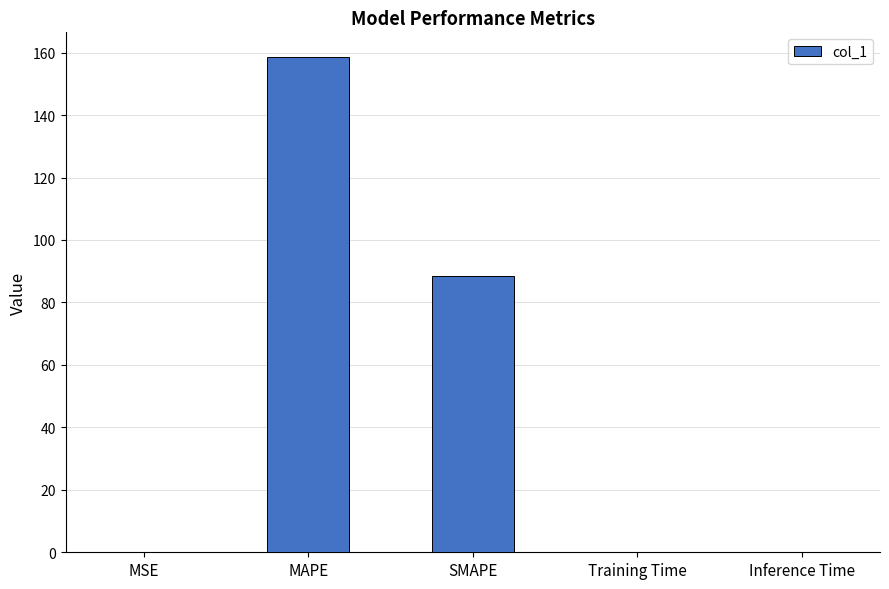

Where is the data nearest to the value 79?

SMAPE